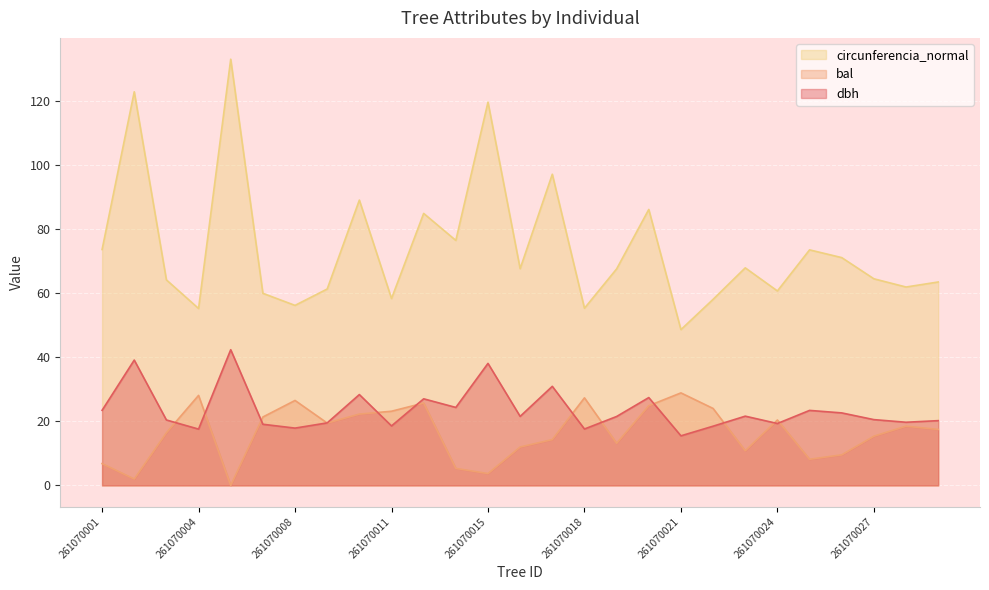

Where does the dbh series first go above 21?

261070001